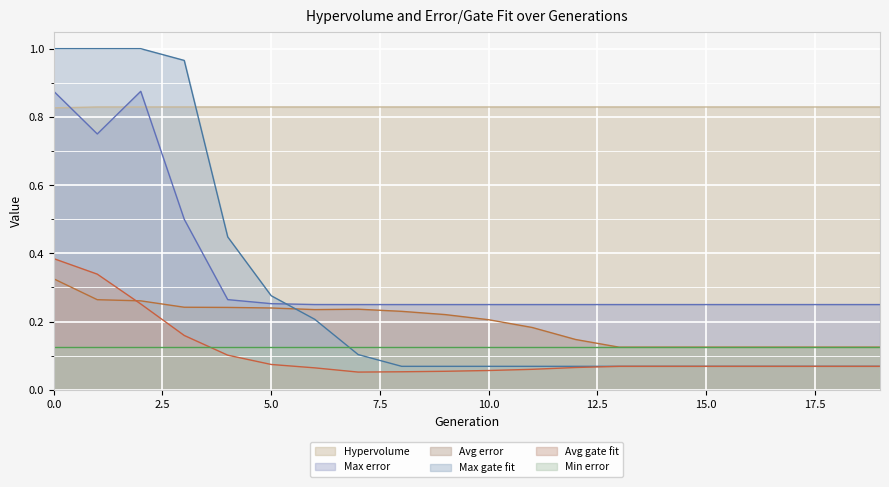

What is the value of the Avg gate fit point at the 10th from the left?

0.1